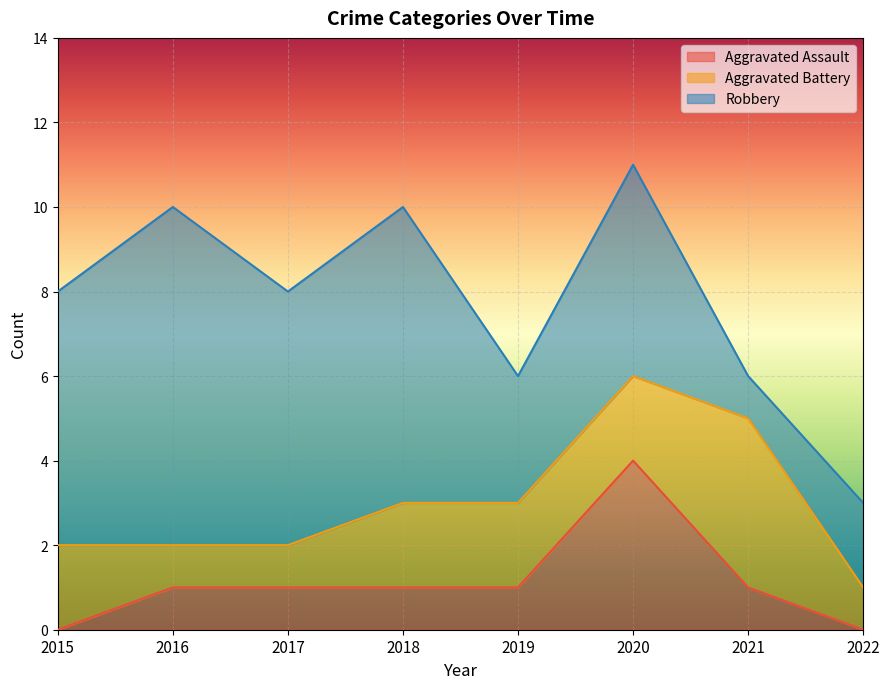

True or false: Robbery has more than 0 points higher than both neighbors.

True